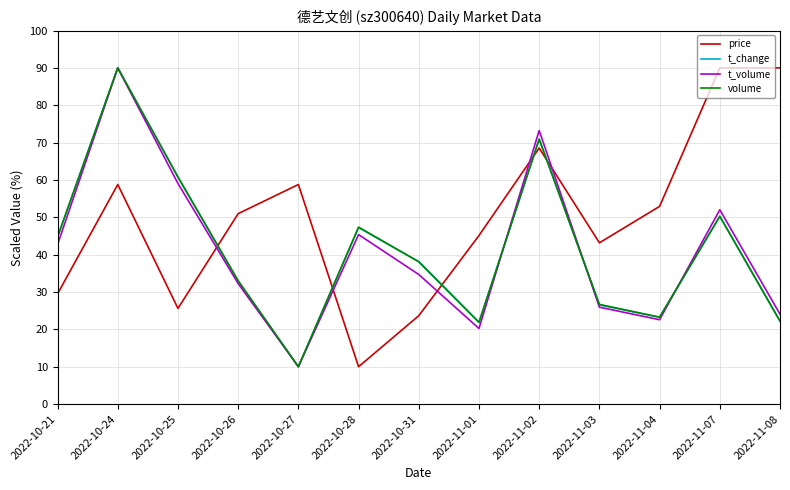

At which label does t_change reach its peak?

2022-10-24